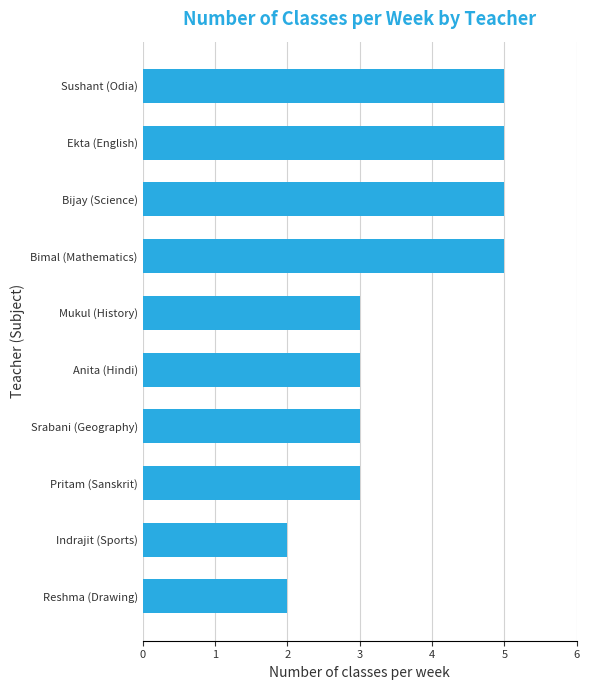

How many values are between 3 and 5?

8